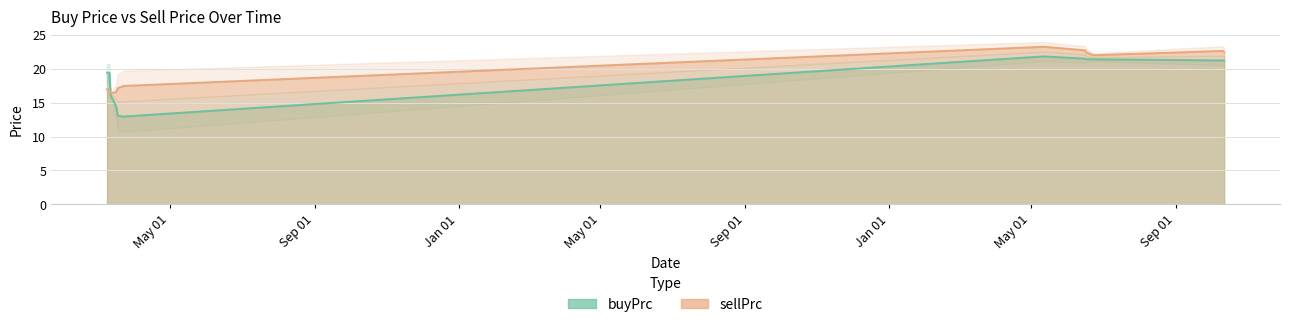

Which label corresponds to the smallest value in the chart?

2020-03-23